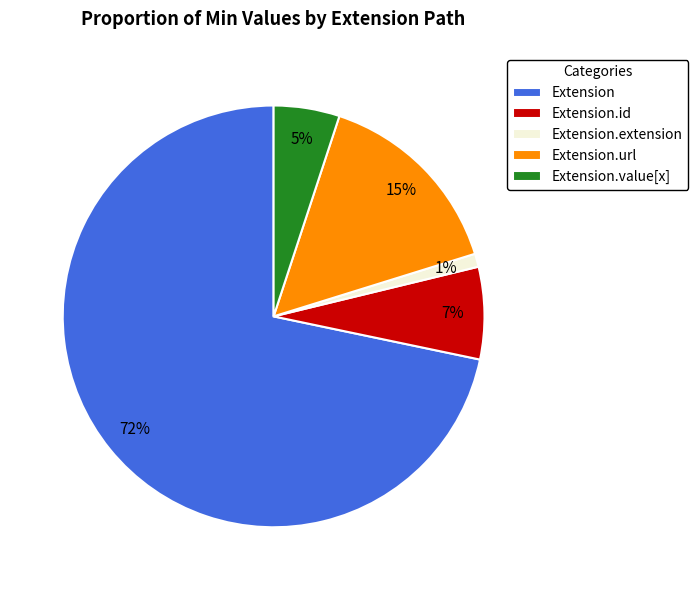

Which slice is the largest?

Extension